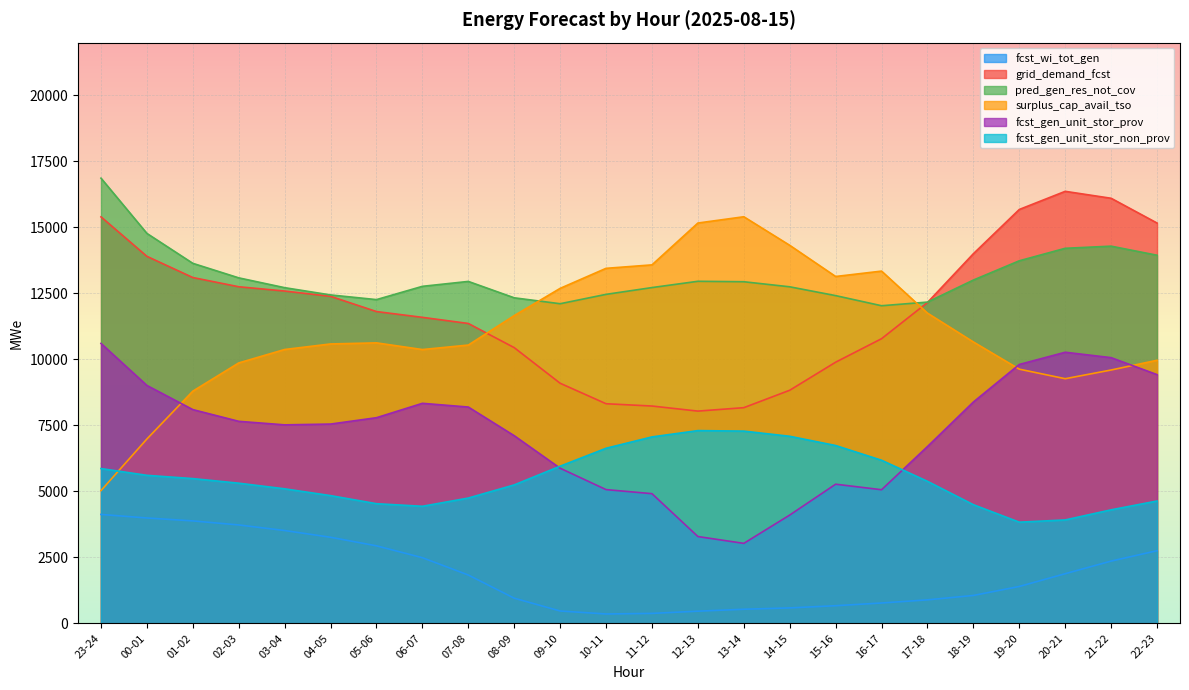

What is the label of the 17th point from the right?

06-07